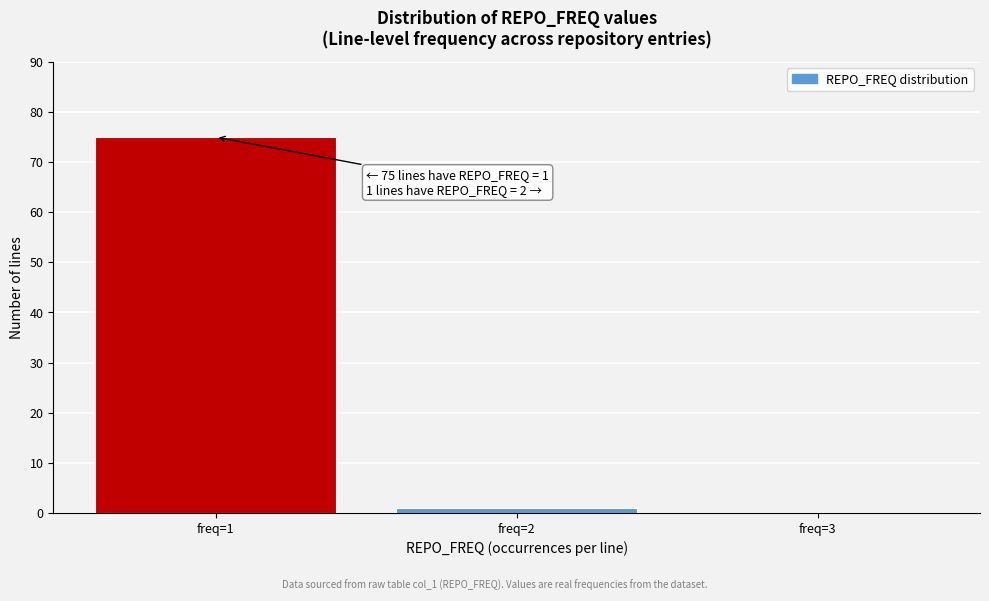

Over which range of the x-axis is the bar tallest?

0.5 to 1.5